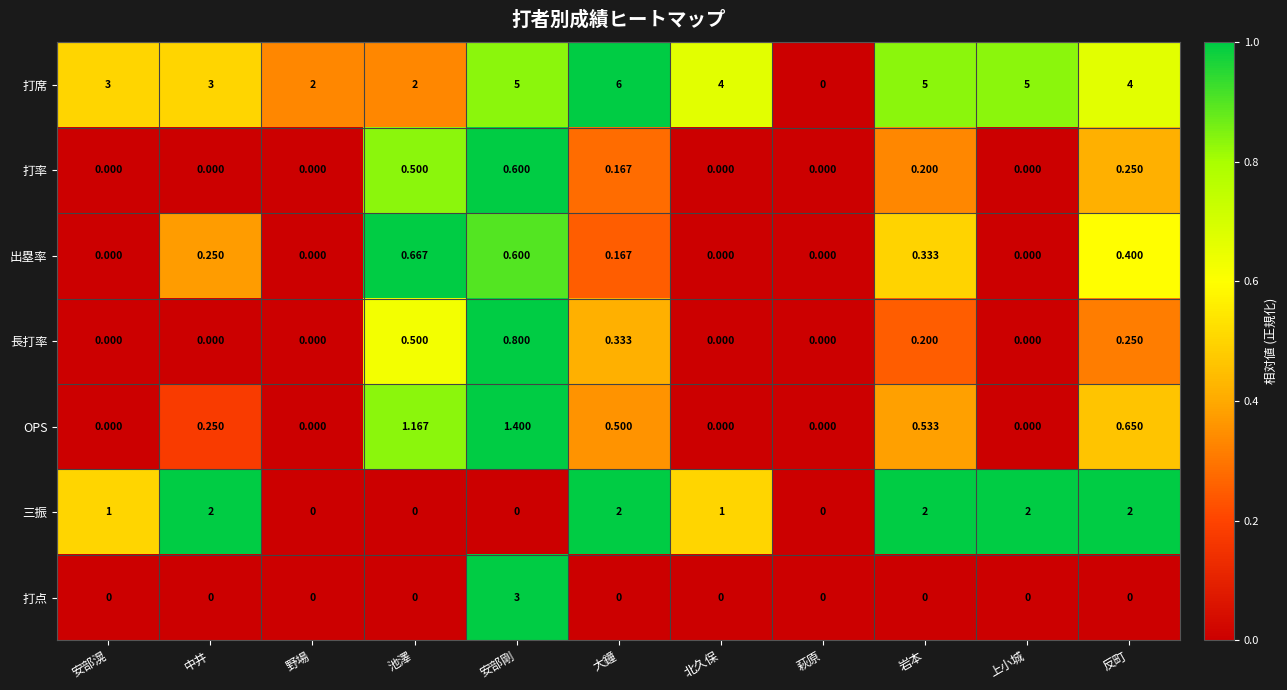

Which series has the largest total across all categories?

打席